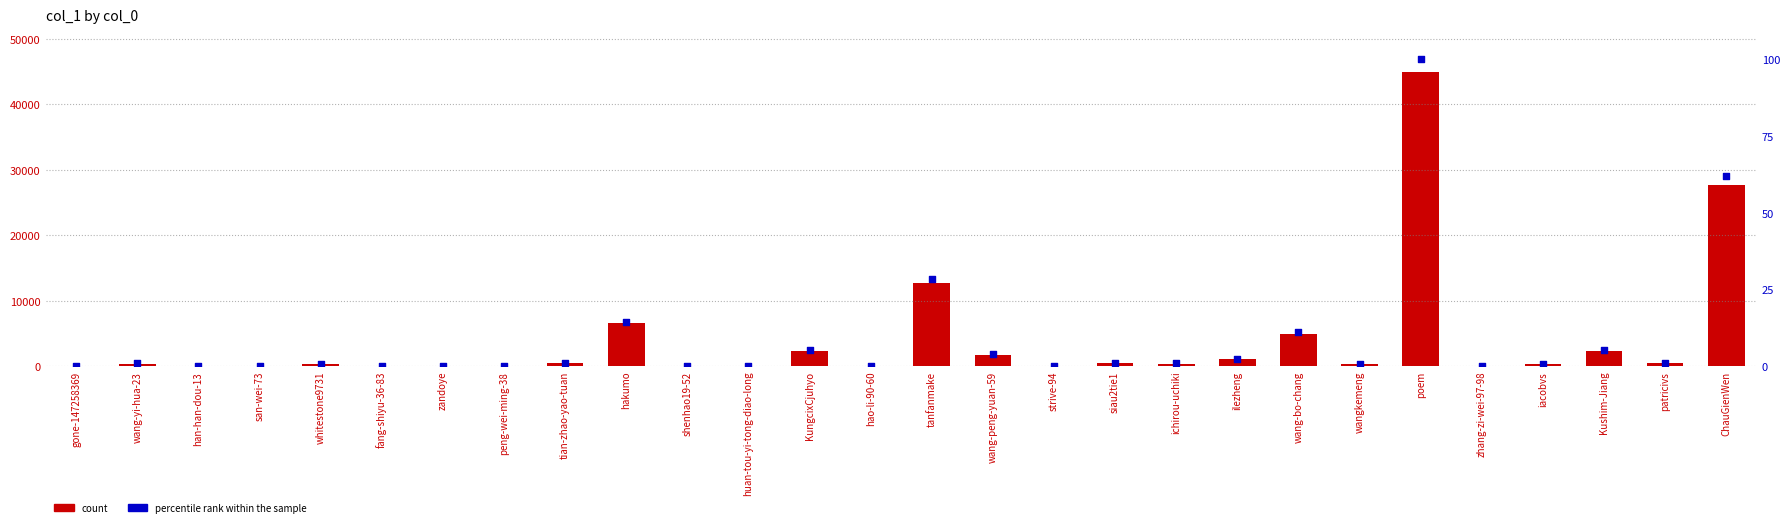

At which category is the sum across all series the highest?

poem